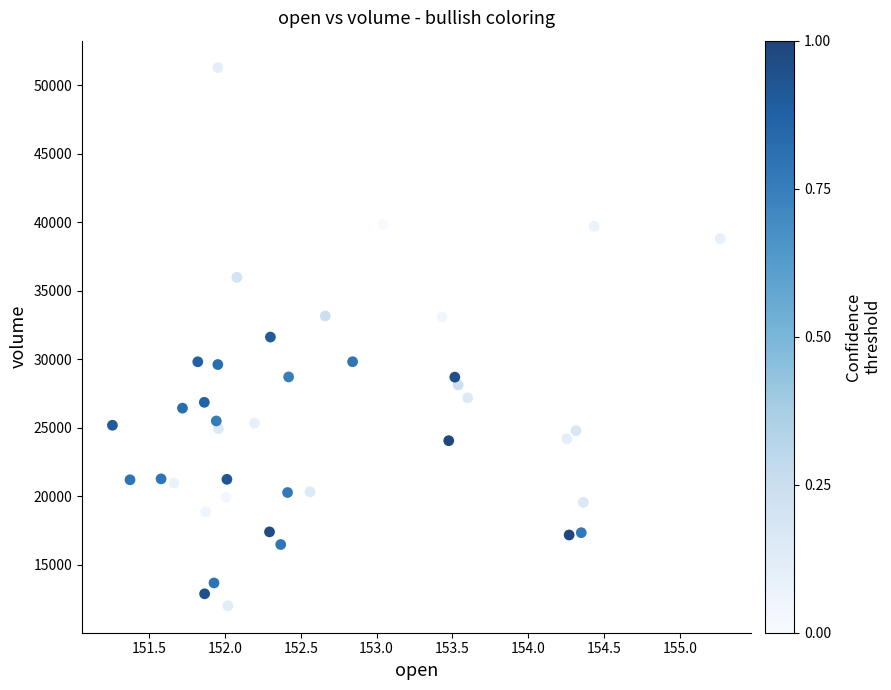

What is the range of Y values (max minus min)?

39272